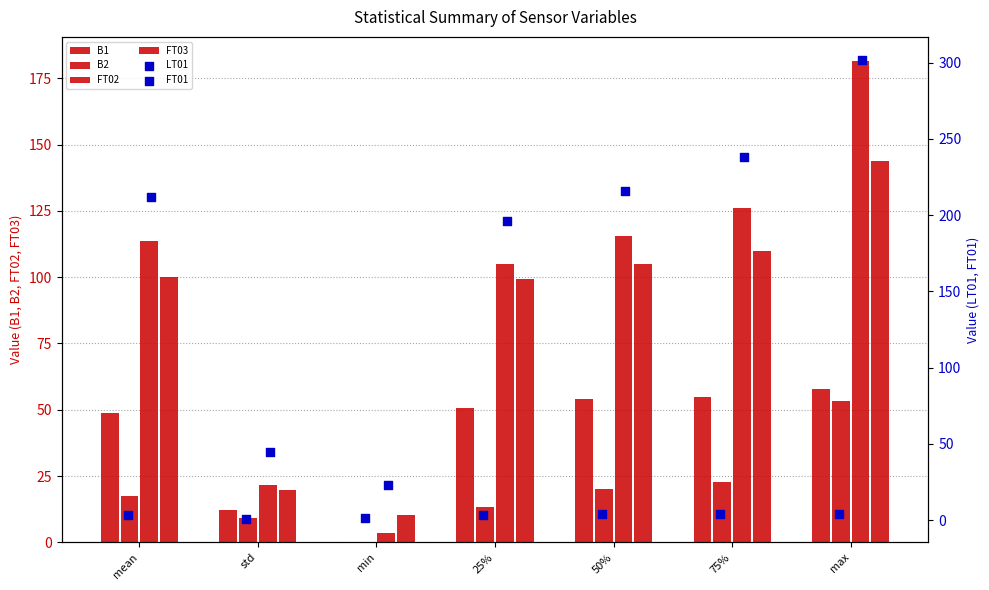

Which series reaches the minimum Y coordinate?

B1